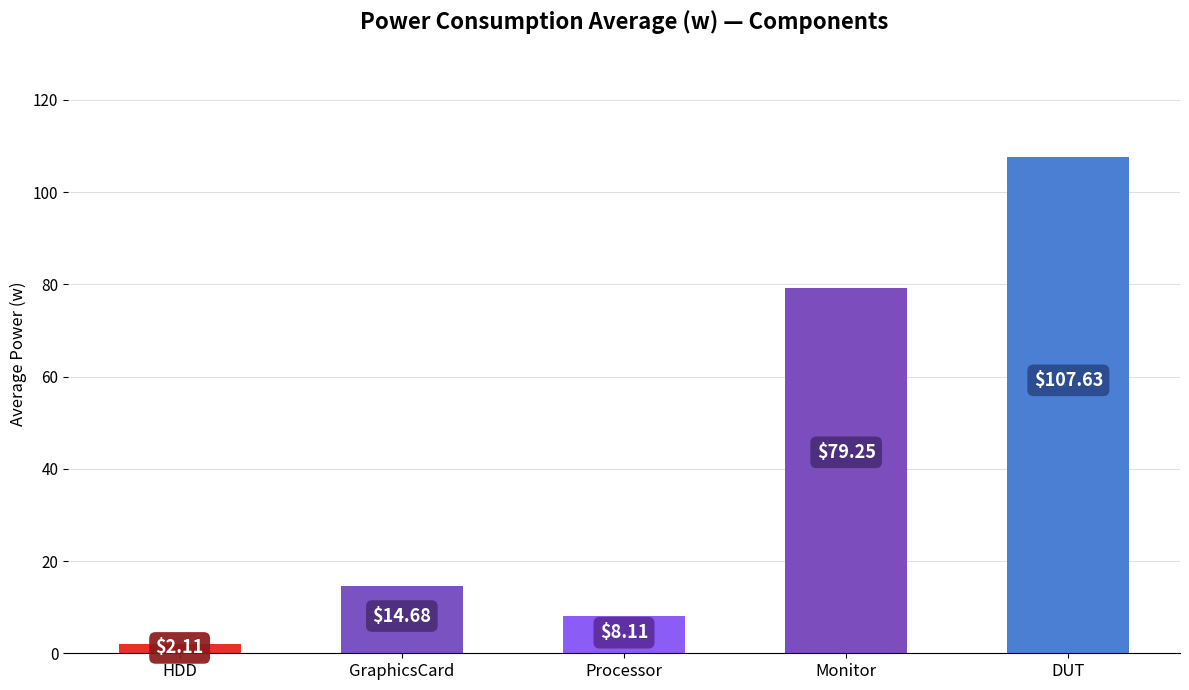

The value at HDD is 2.1. True or false?

True